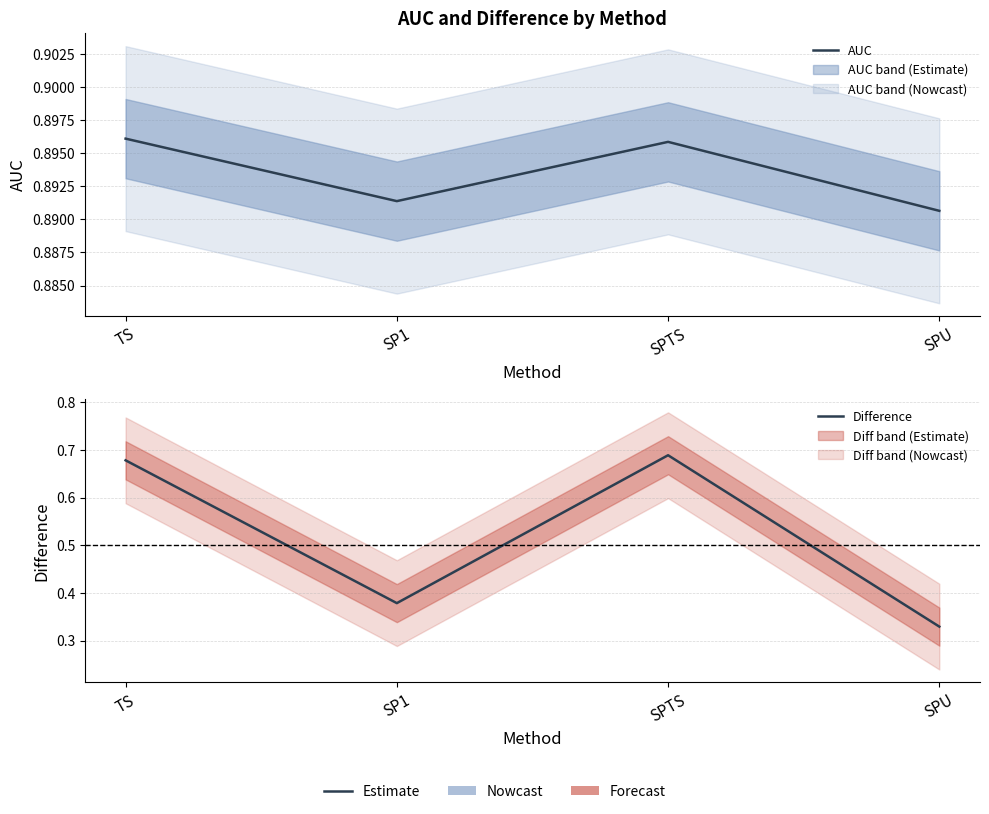

Rank the series at TS from lowest to highest value.

Difference, AUC